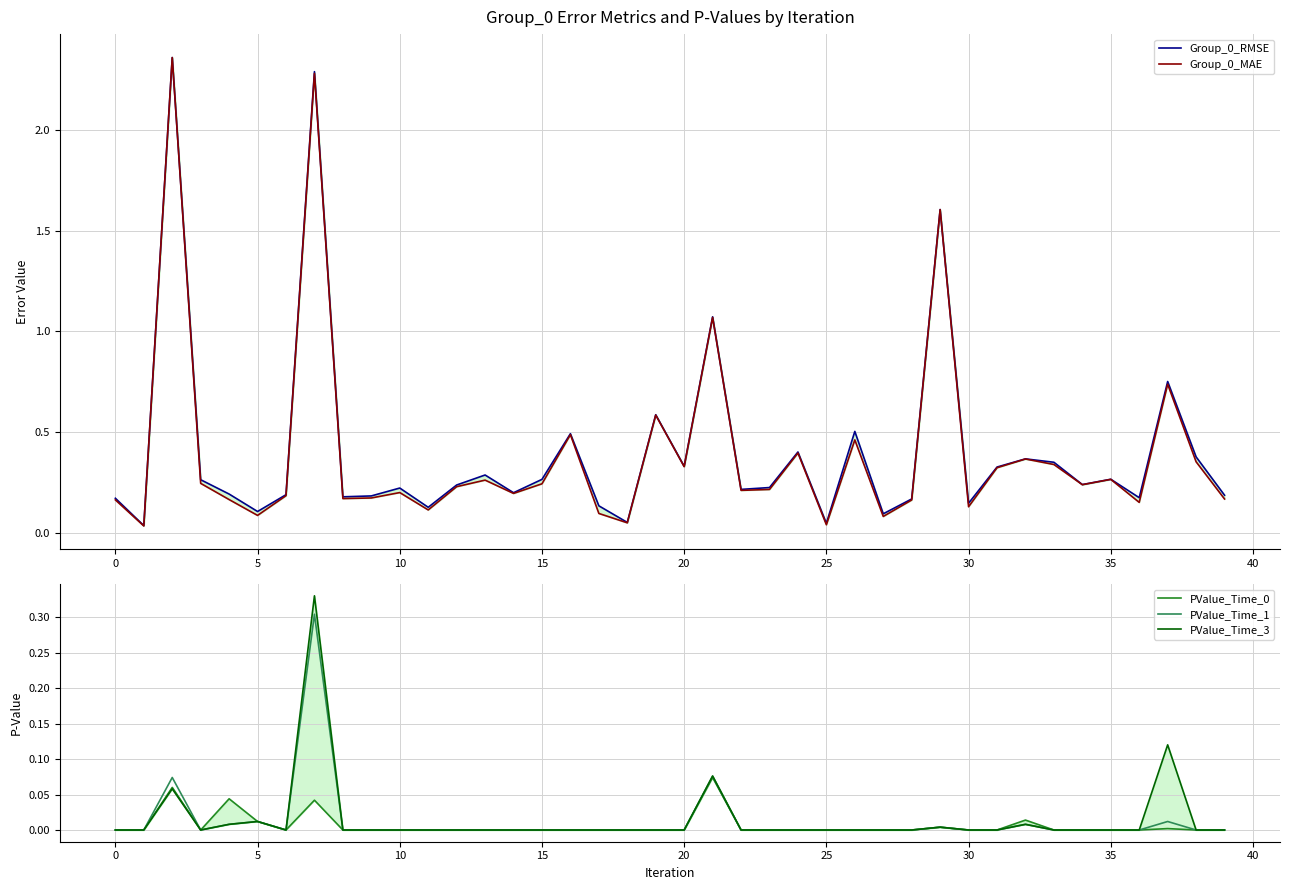

What is the value of the Group_0_MAE point at the 24th from the left?

0.2